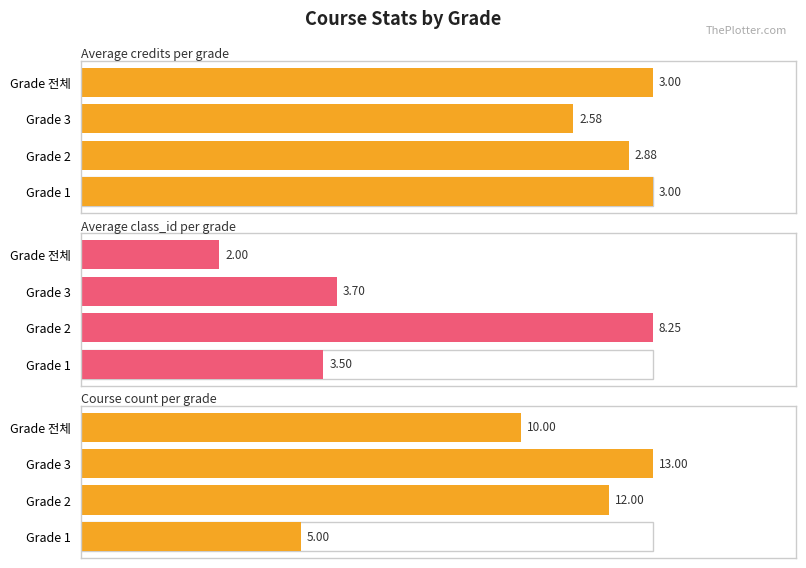

Count the number of categories in the chart.

4